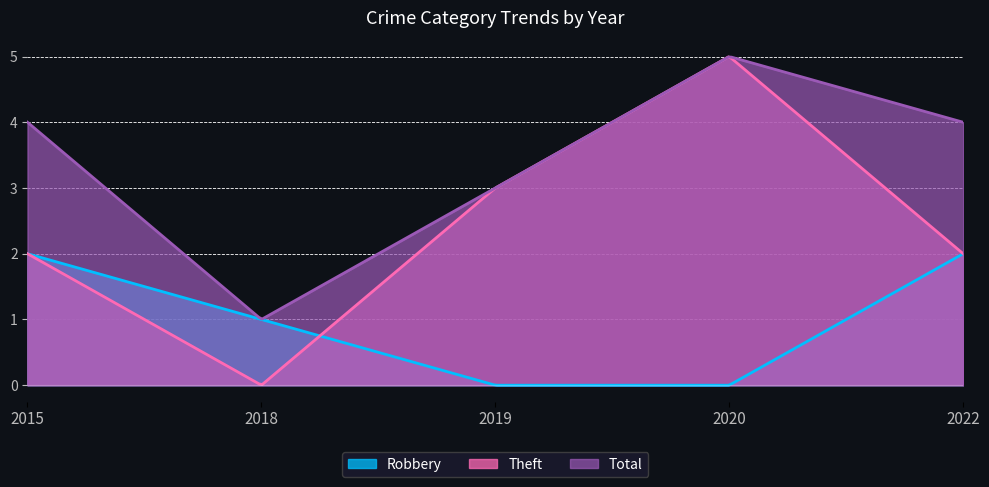

What is the sum of the Total values at 2022 and 2019?

7